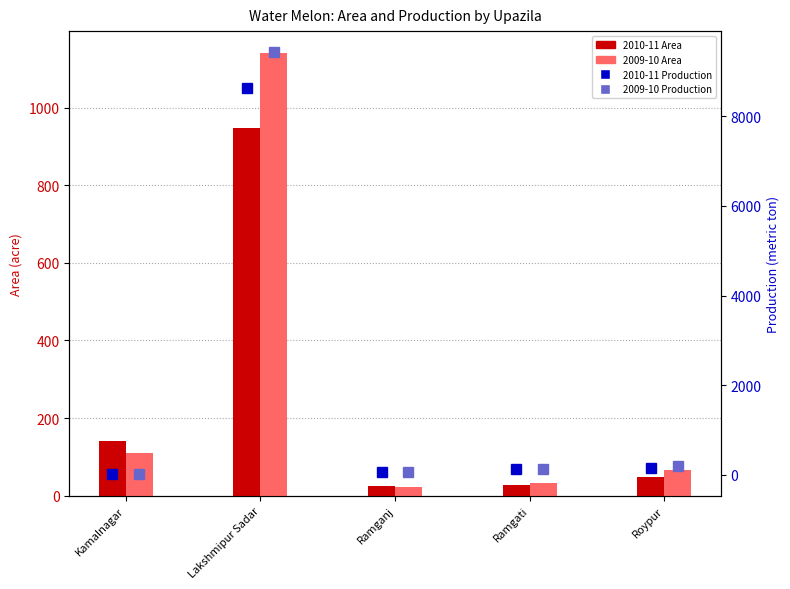

The value of 2009-10 Production at Roypur is 200. True or false?

True